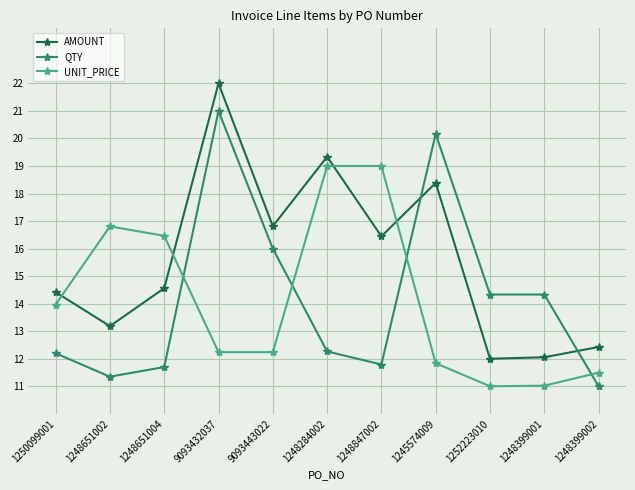

What position from the right is 1248284002?

6